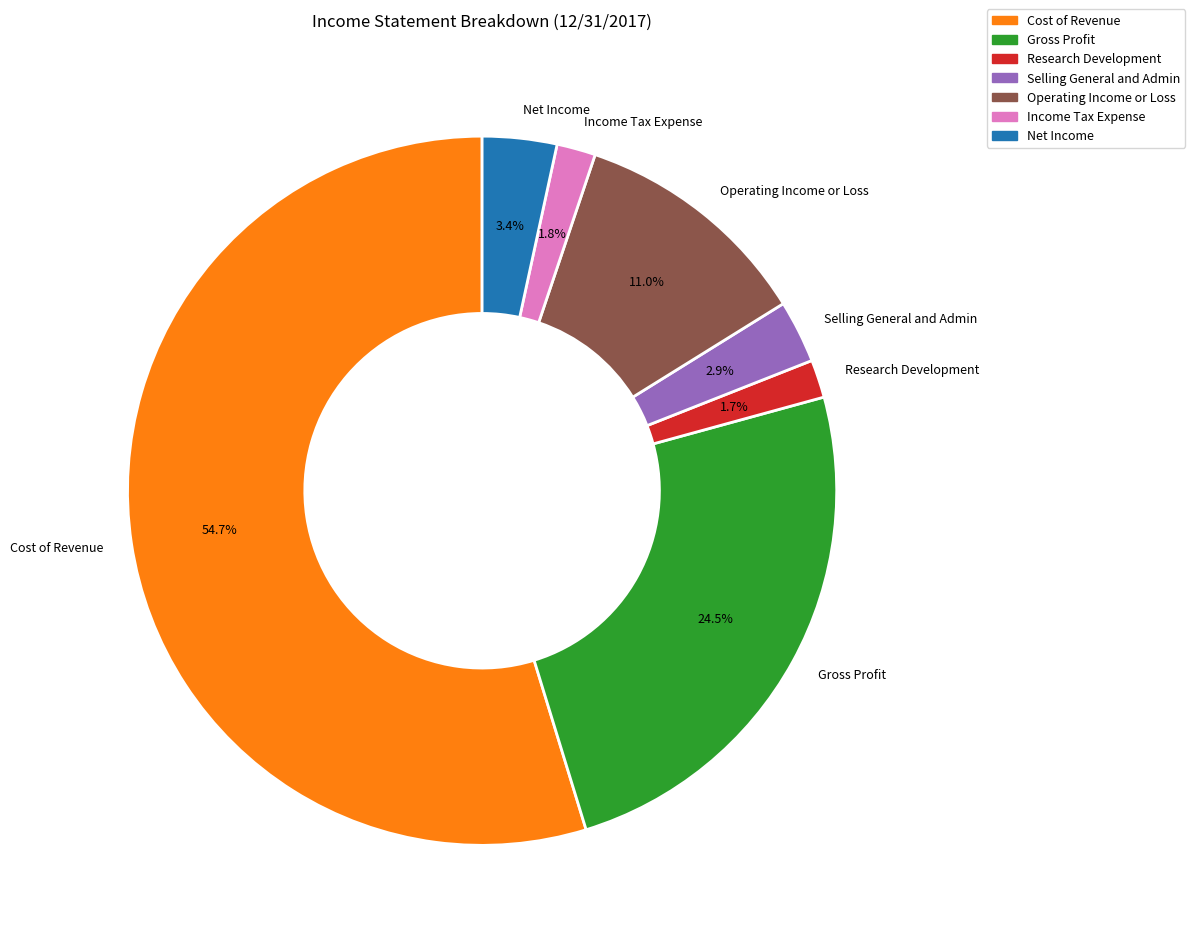

Count the number of slices in the pie.

7